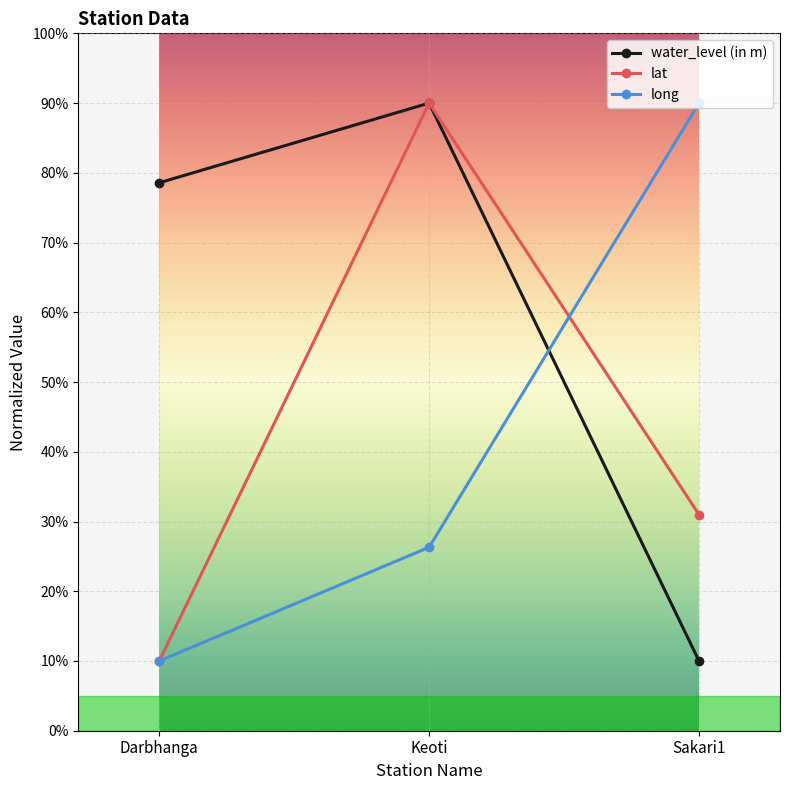

Does the chart have visible grid lines?

Yes